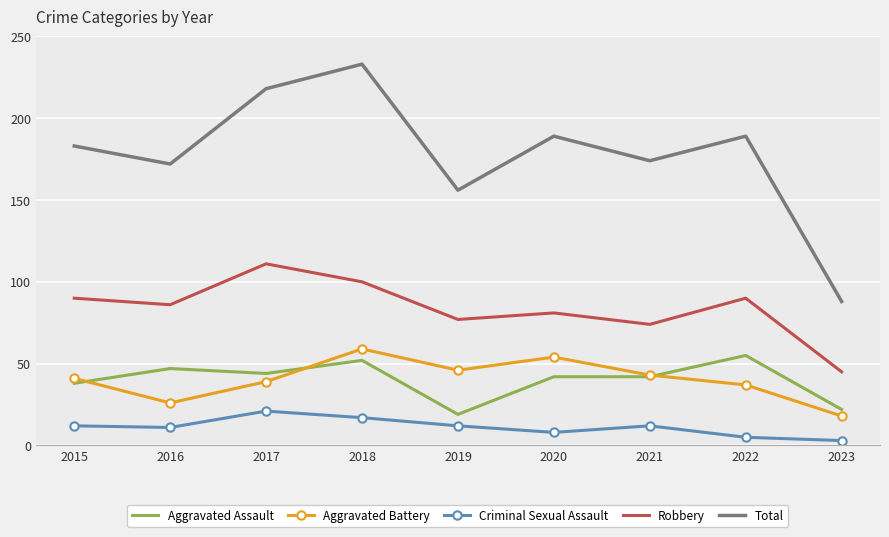

Count the number of categories in the chart.

9